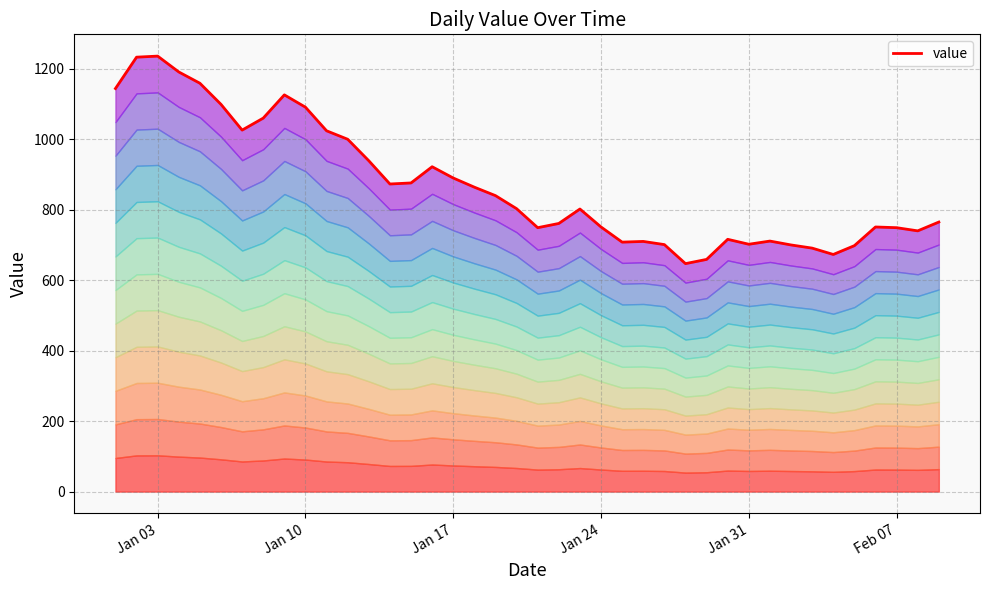

Count the number of data series in this chart.

1